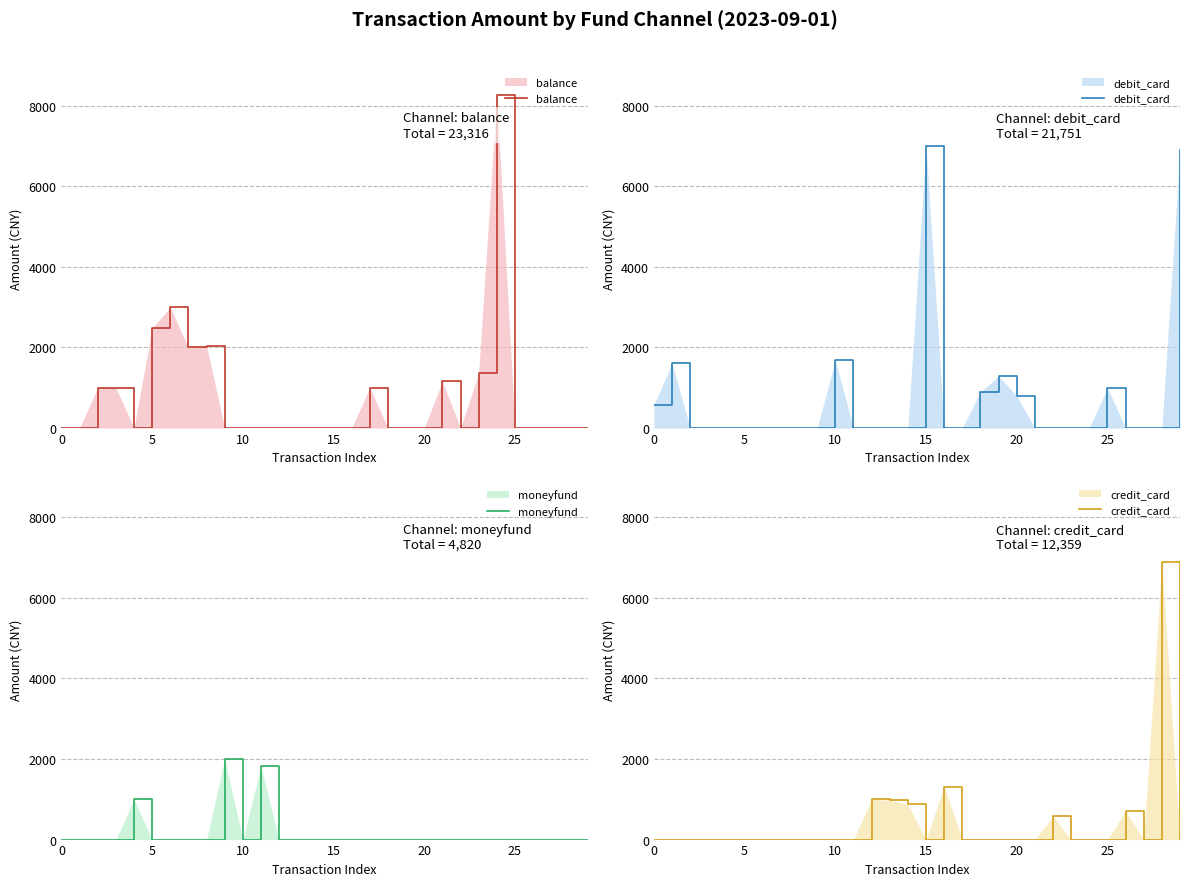

True or false: credit_card has a value of 3442 at 19.

False